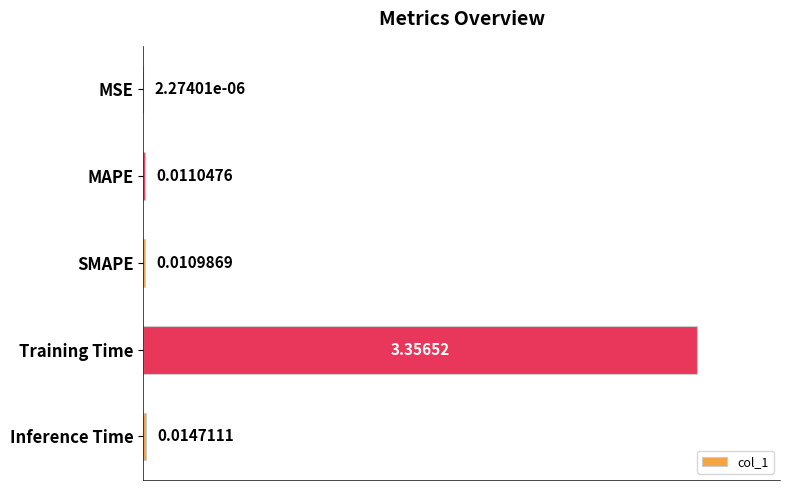

At which label is the value closest to 0?

MSE